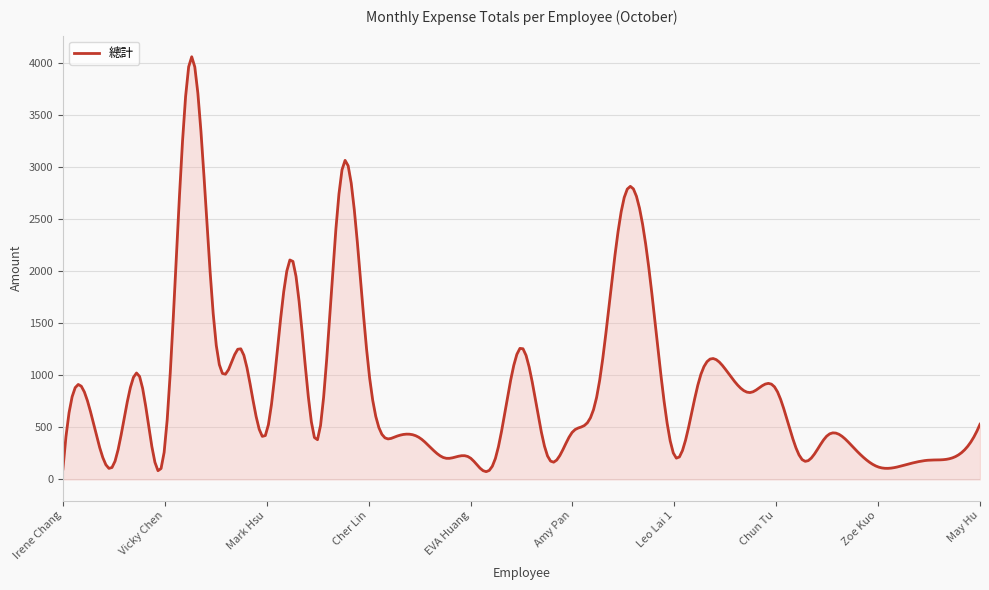

What is the difference between the maximum and minimum values?

3985.0